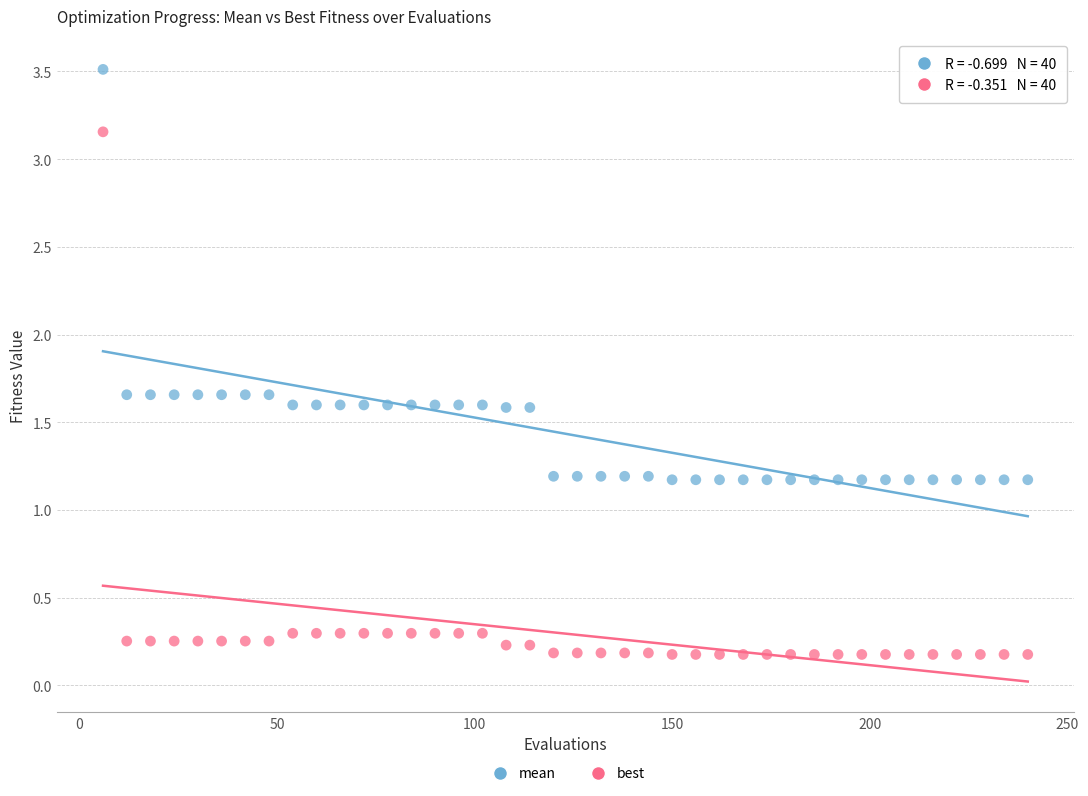

What are all the series names shown in the legend?

mean, best